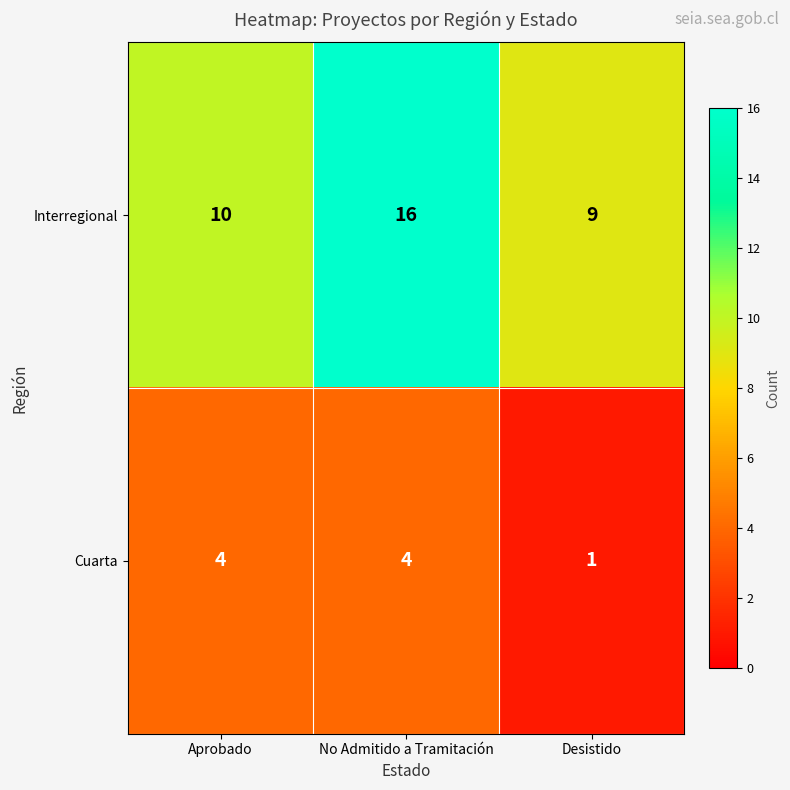

List the series in order of their peak value, highest first.

Interregional, Cuarta